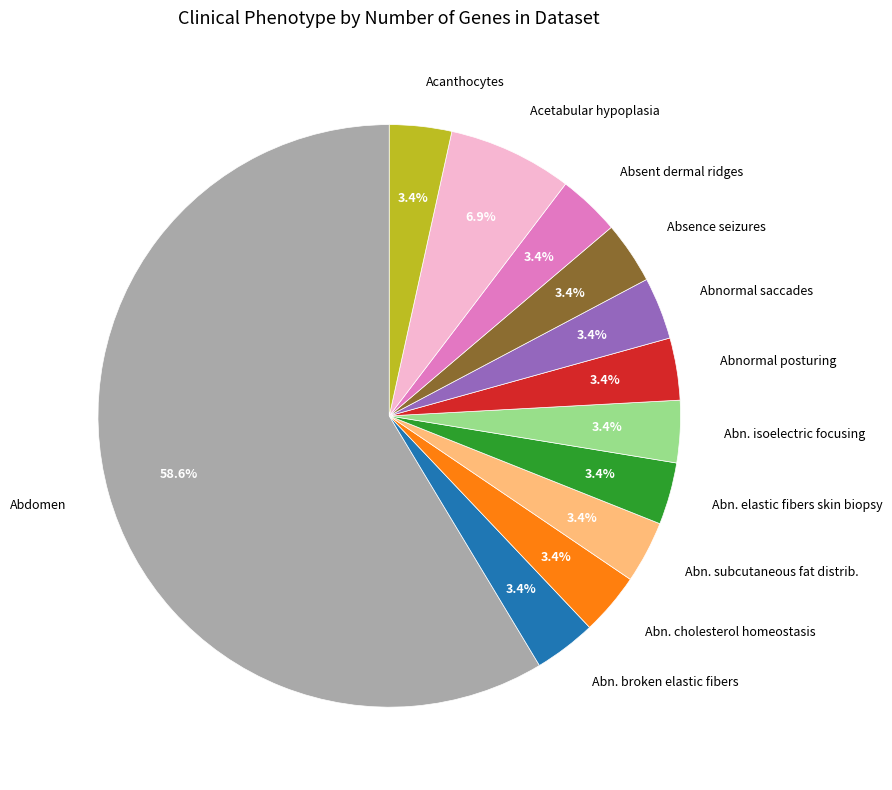

Does Abnormal posturing account for over 50% of the chart?

No